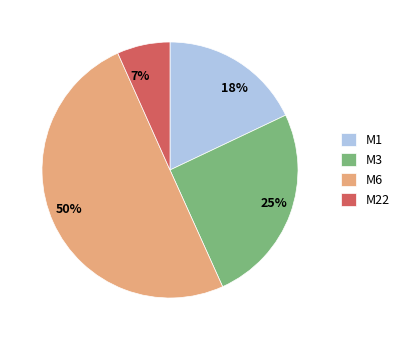

What is the smallest slice in the pie chart?

M22